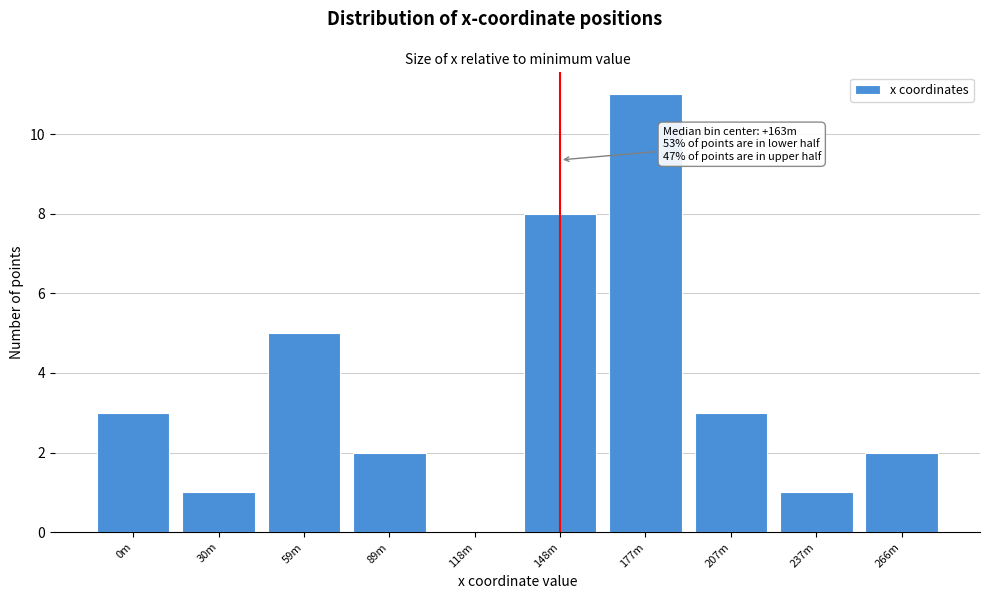

Reading right to left, list all the values displayed in this chart.

266m=2	237m=1	207m=3	177m=11	148m=8	118m=0	89m=2	59m=5	30m=1	0m=3